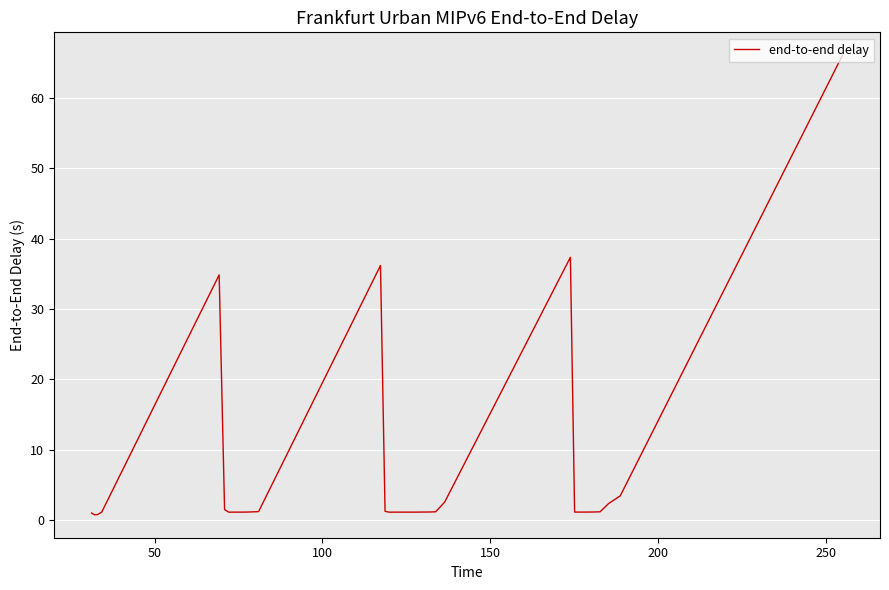

What is the difference between the maximum and minimum values?

65.3